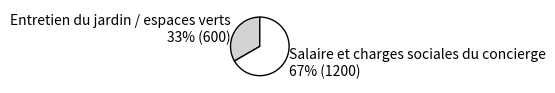

To the nearest percent, what percentage of the pie is Entretien du jardin / espaces verts?

33%